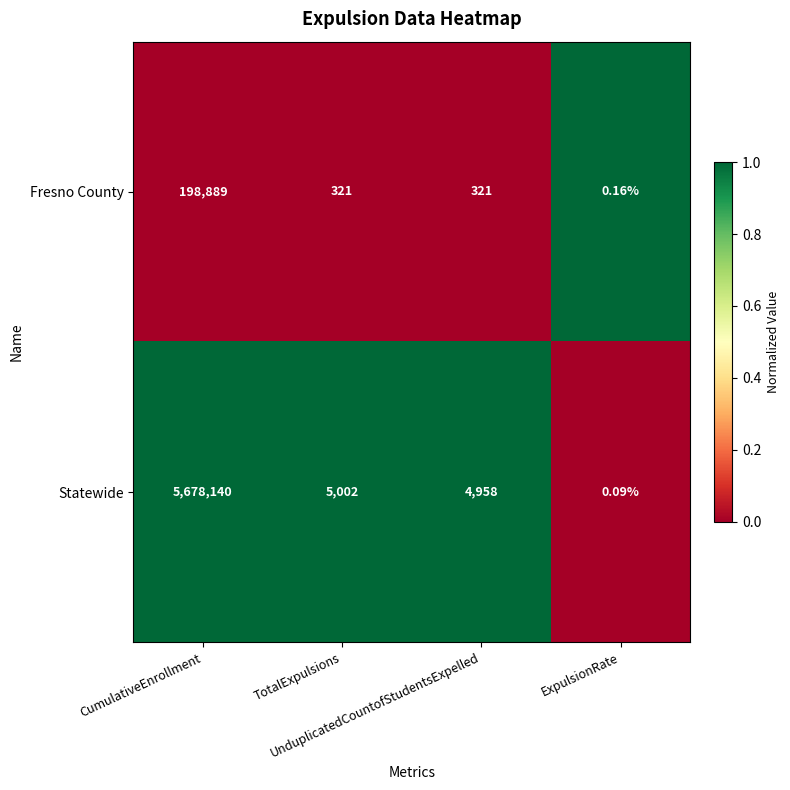

Which series has the largest range (max minus min)?

Statewide